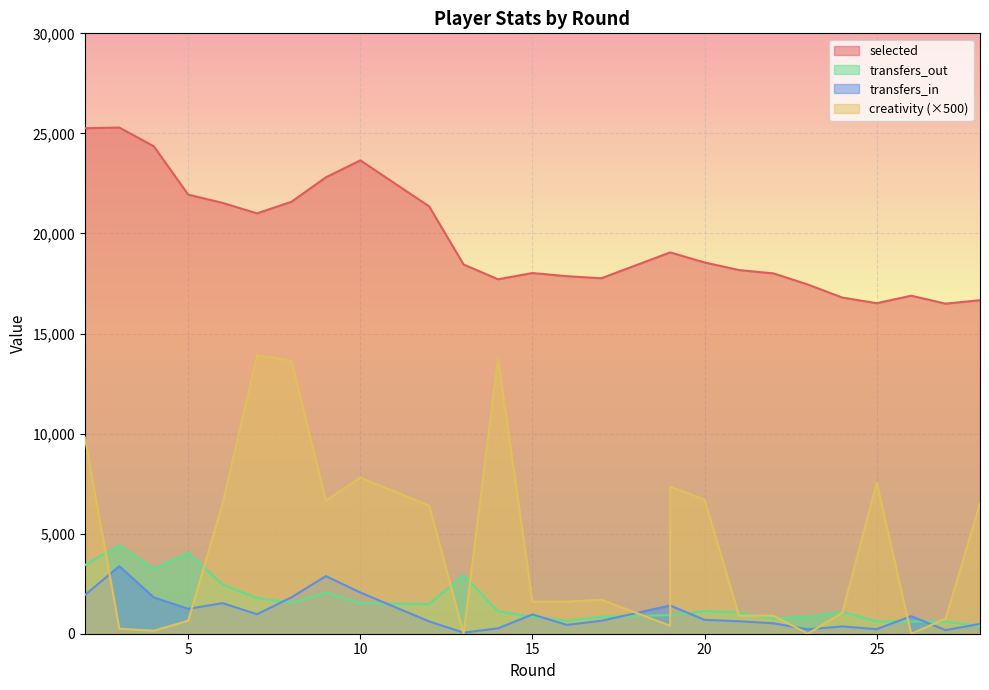

At which category does the chart reach its minimum across all series?

13